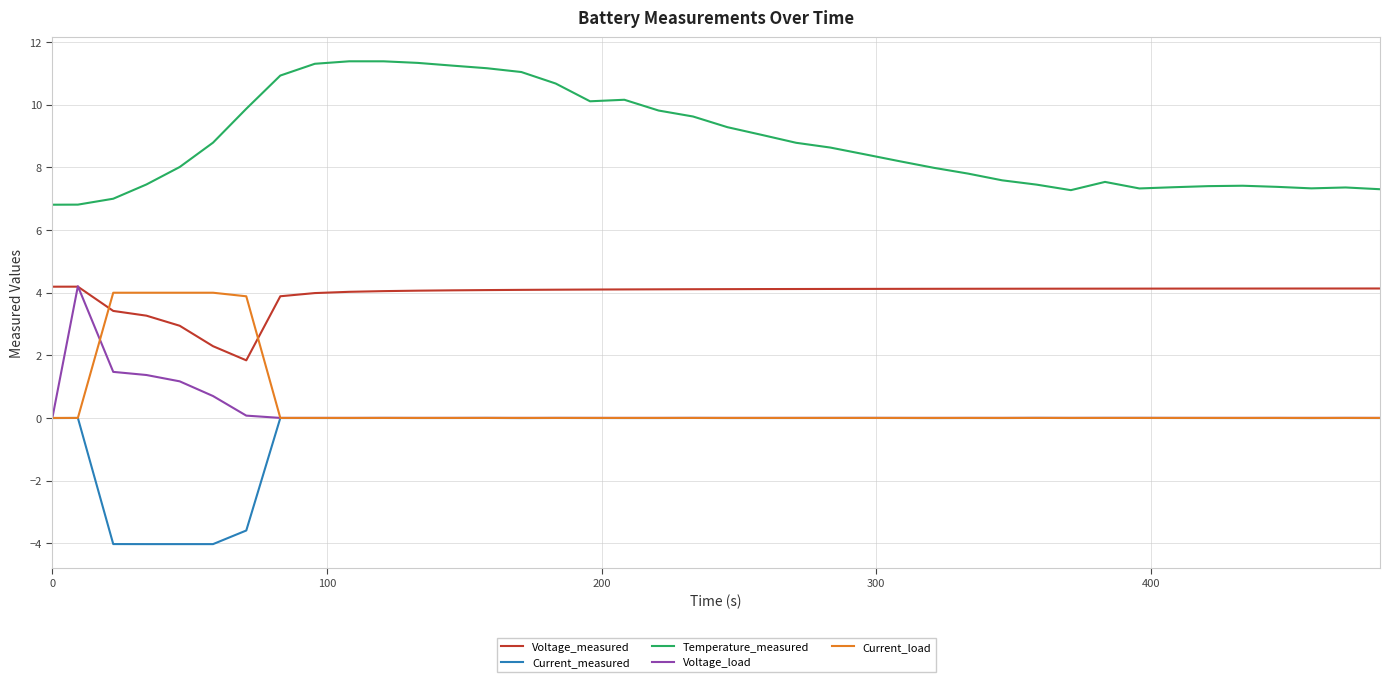

Does the chart display data point markers on the line(s)?

No